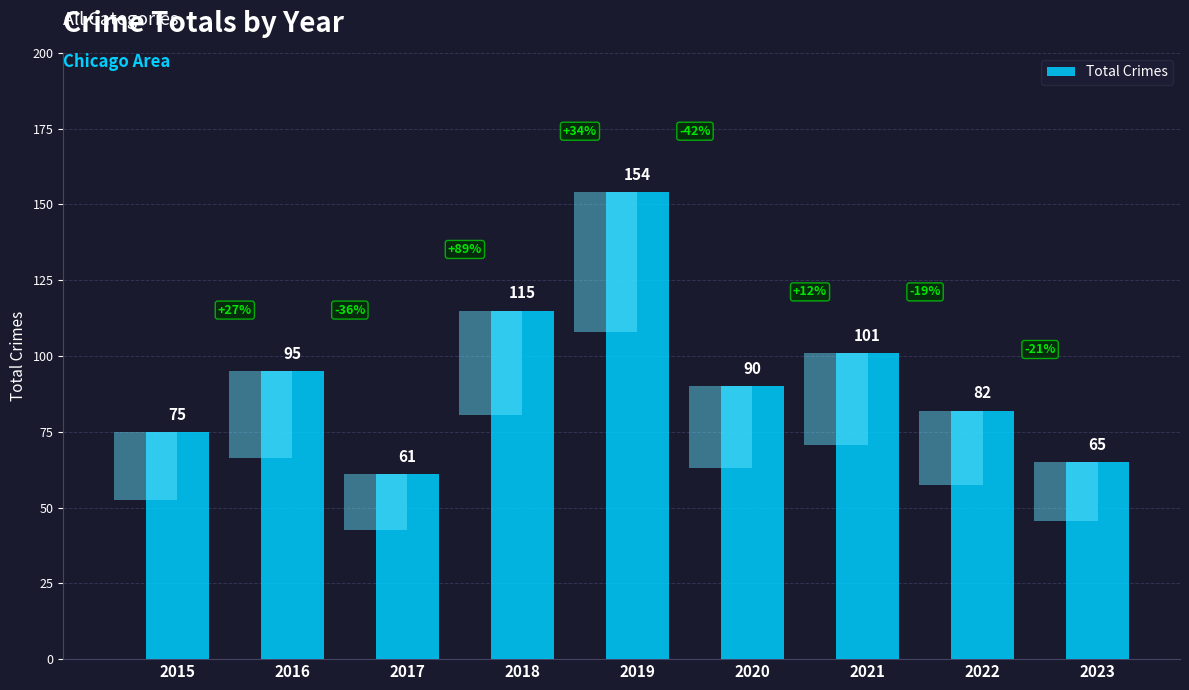

What is the change in value from 2018 to 2023?

-50